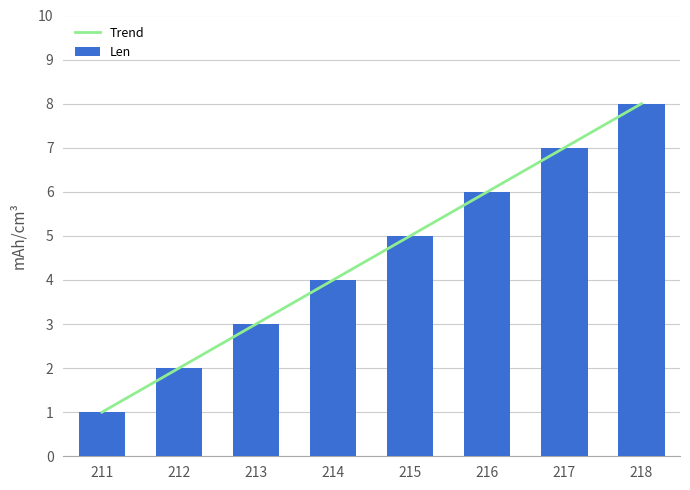

List the labels in order of value, smallest first.

211, 212, 213, 214, 215, 216, 217, 218